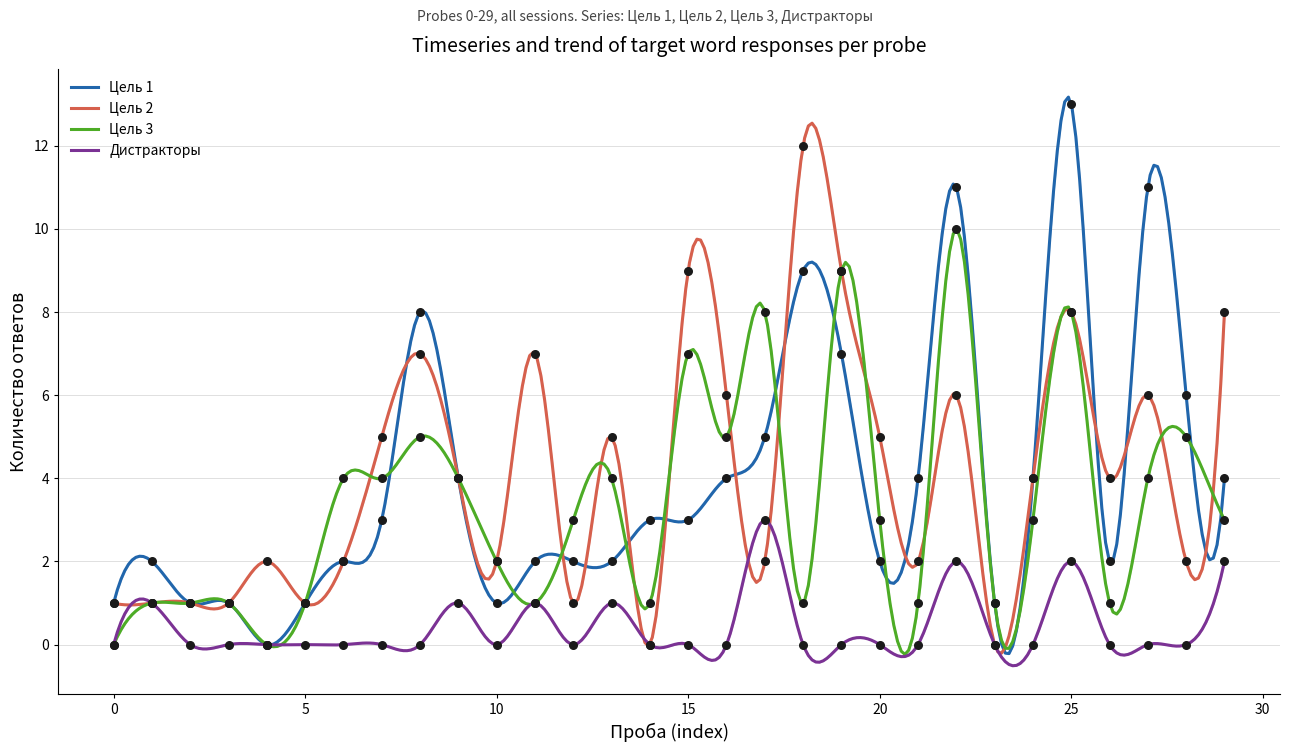

Is the value of Цель 3 at 16 greater than the value of Дистракторы at 7?

Yes